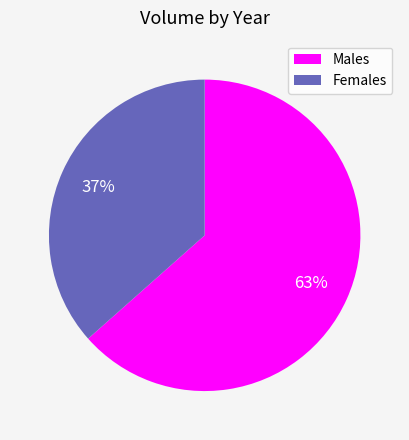

To the nearest percent, what portion does Males represent?

63%